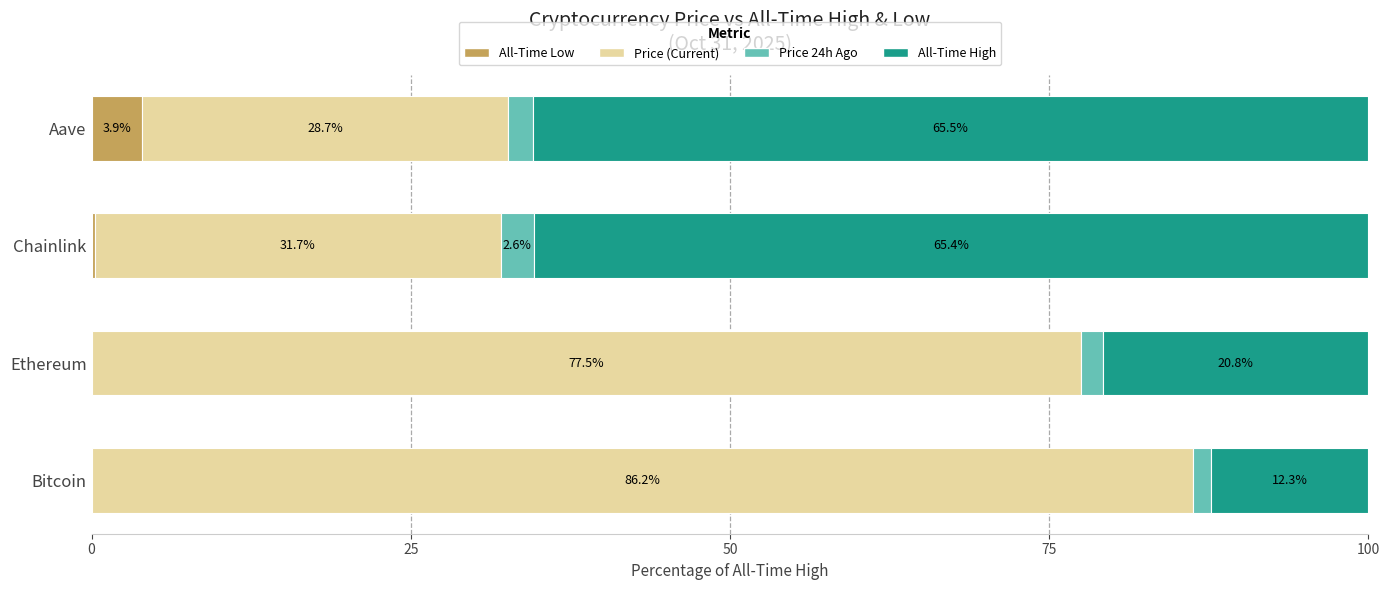

What is the total value across all series at Chainlink?

100.0